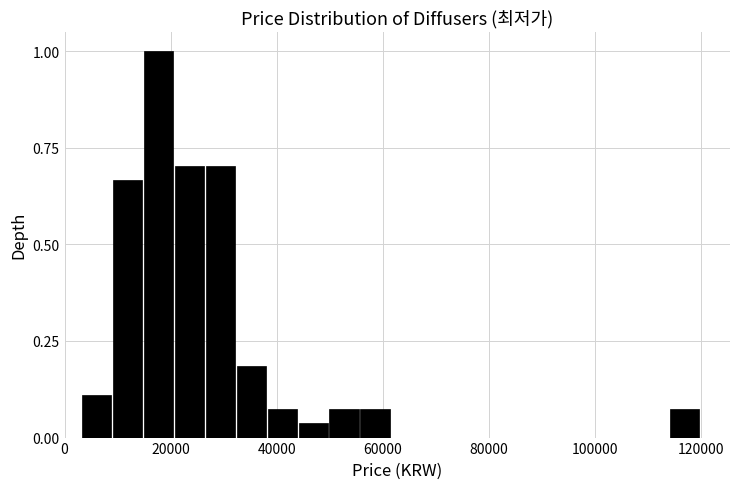

Read against the x-axis, roughly where is the centre of the tallest bar?

18000